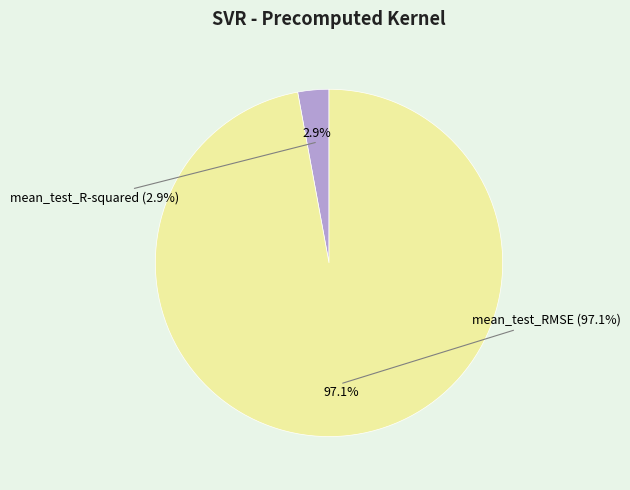

To the nearest percent, what portion does mean_test_RMSE represent?

97%